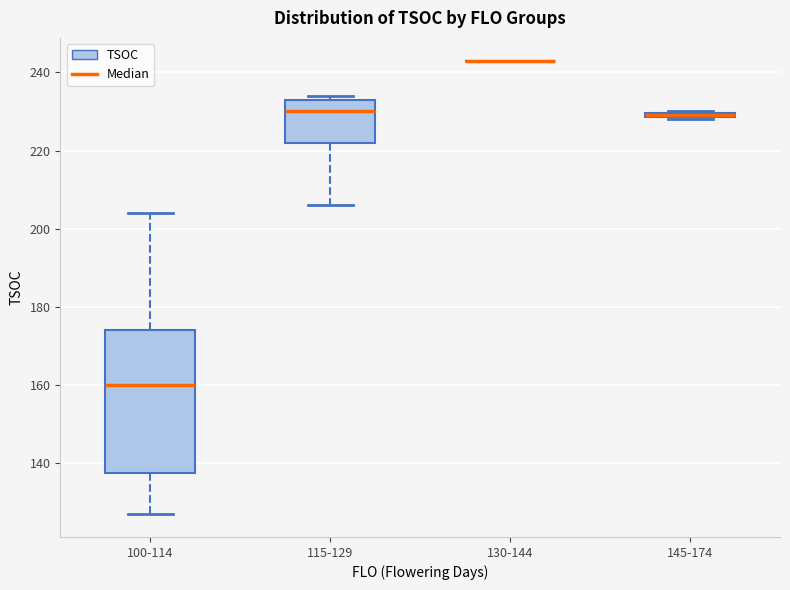

Which box is the tallest, from its lower edge to its upper edge?

100-114